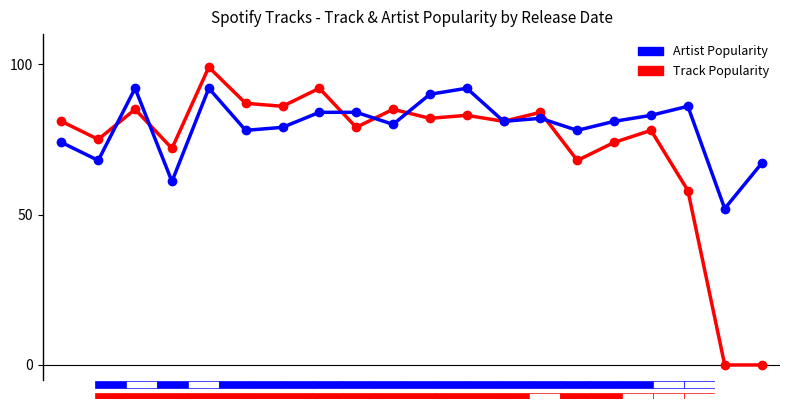

What position from the right is 10.0?

15